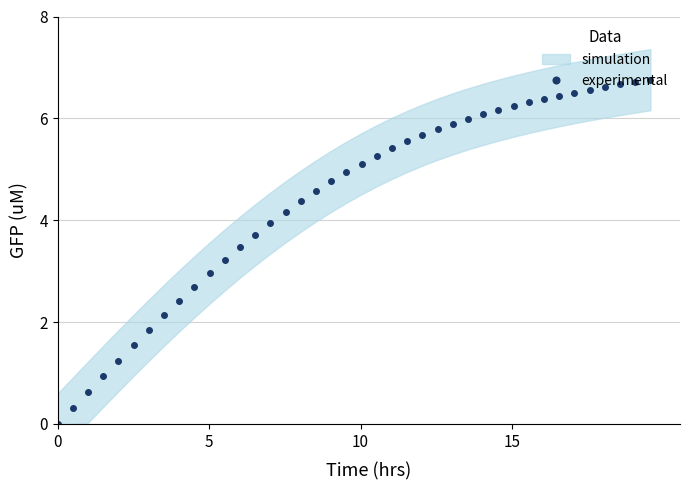

What is the average value?

4.4